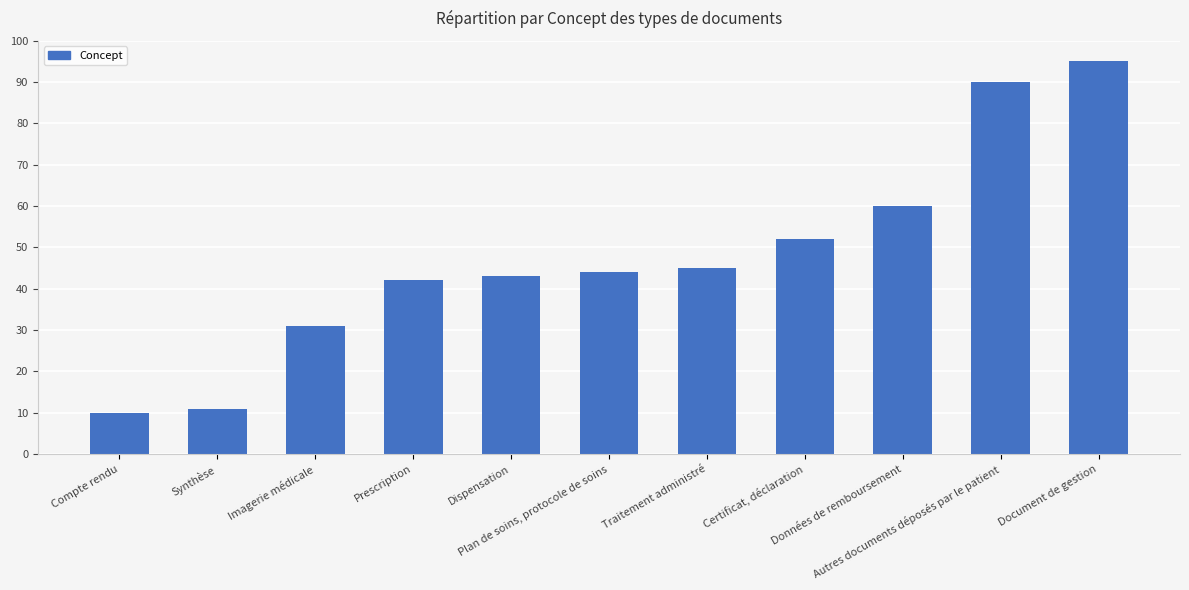

What is the difference between the values at Dispensation and Synthèse?

32